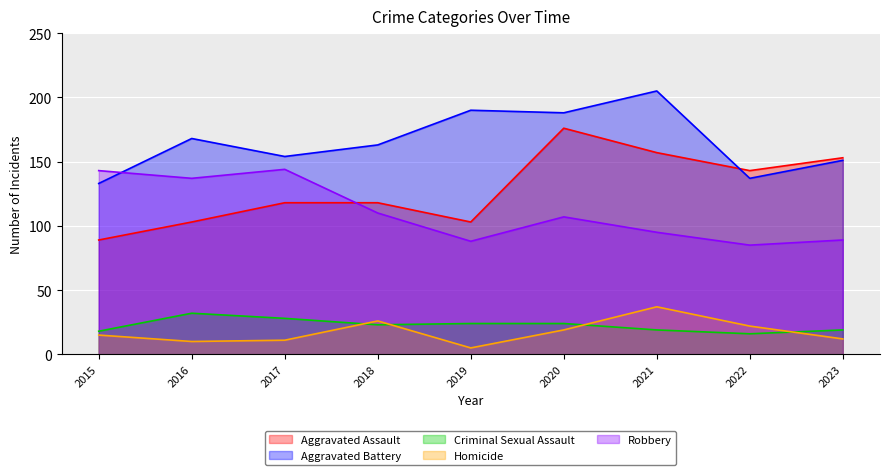

Which series has the widest spread of values?

Aggravated Assault